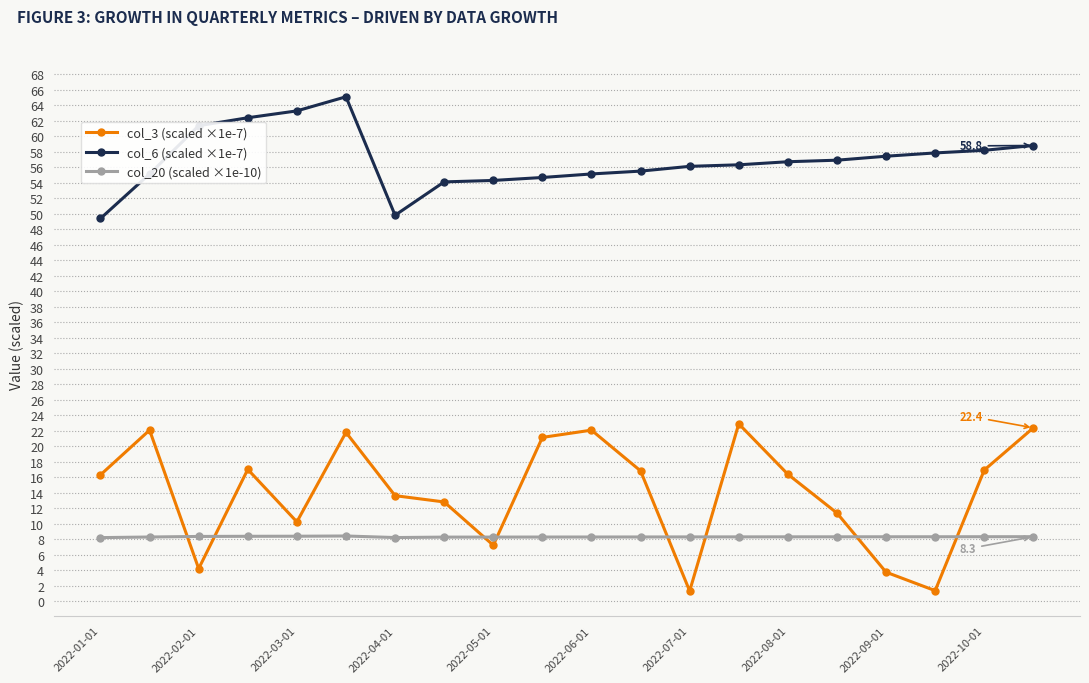

What is the average value of the col_20 (scaled ×1e-10) series?

8.3